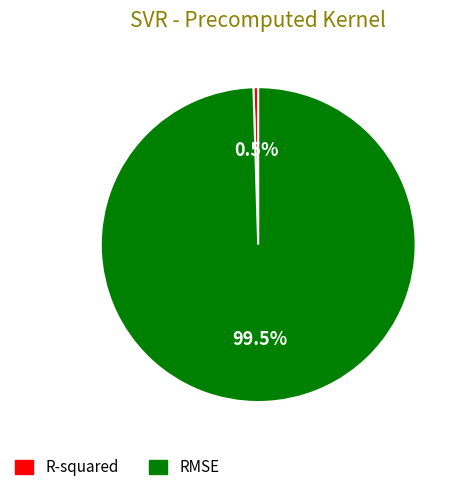

Does RMSE account for over 50% of the chart?

Yes